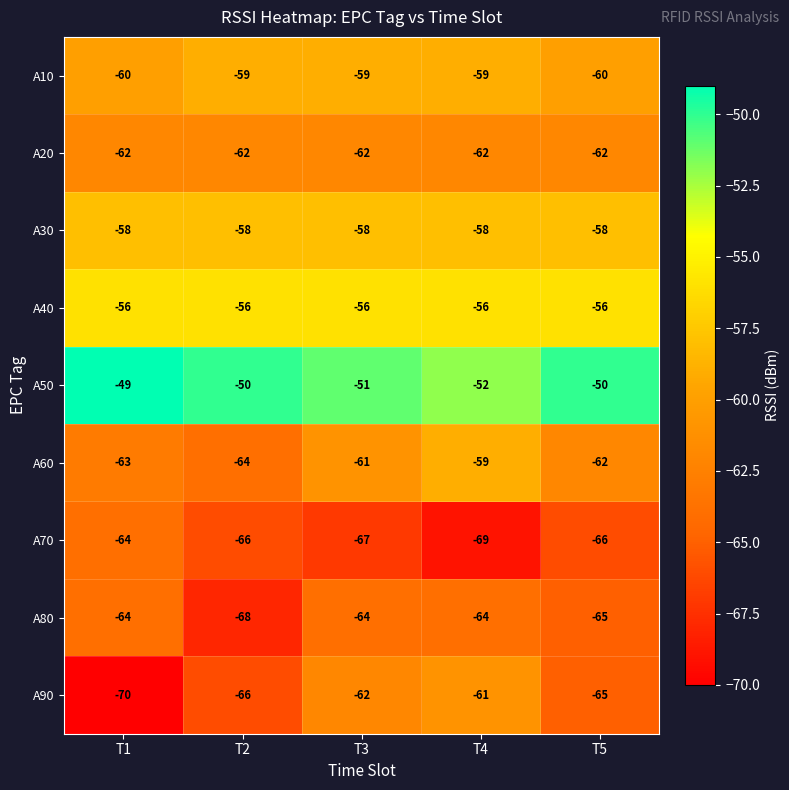

What is the difference between the maximum and minimum values in the A70 series?

5